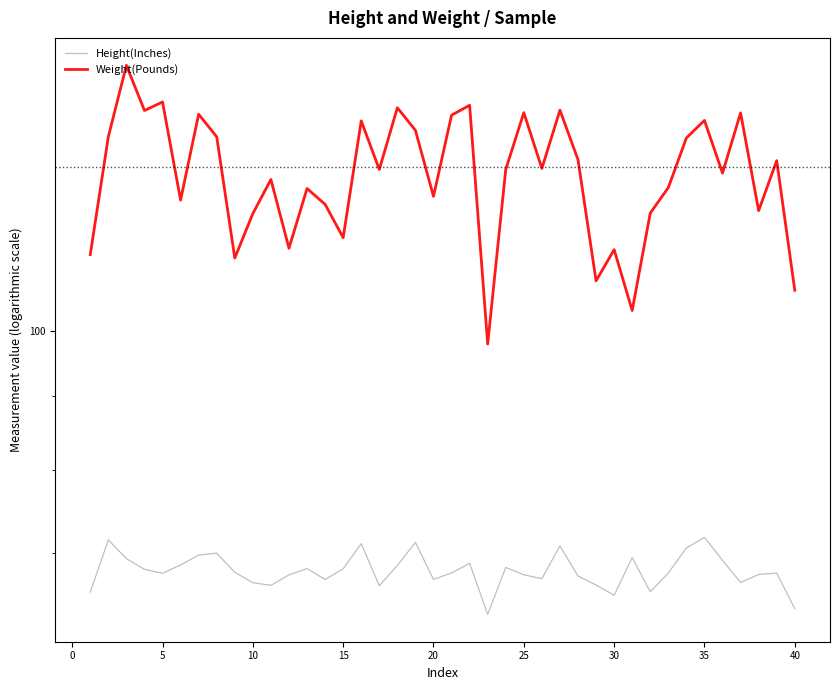

True or false: Weight(Pounds) has a value of 128.8 at 35.

True